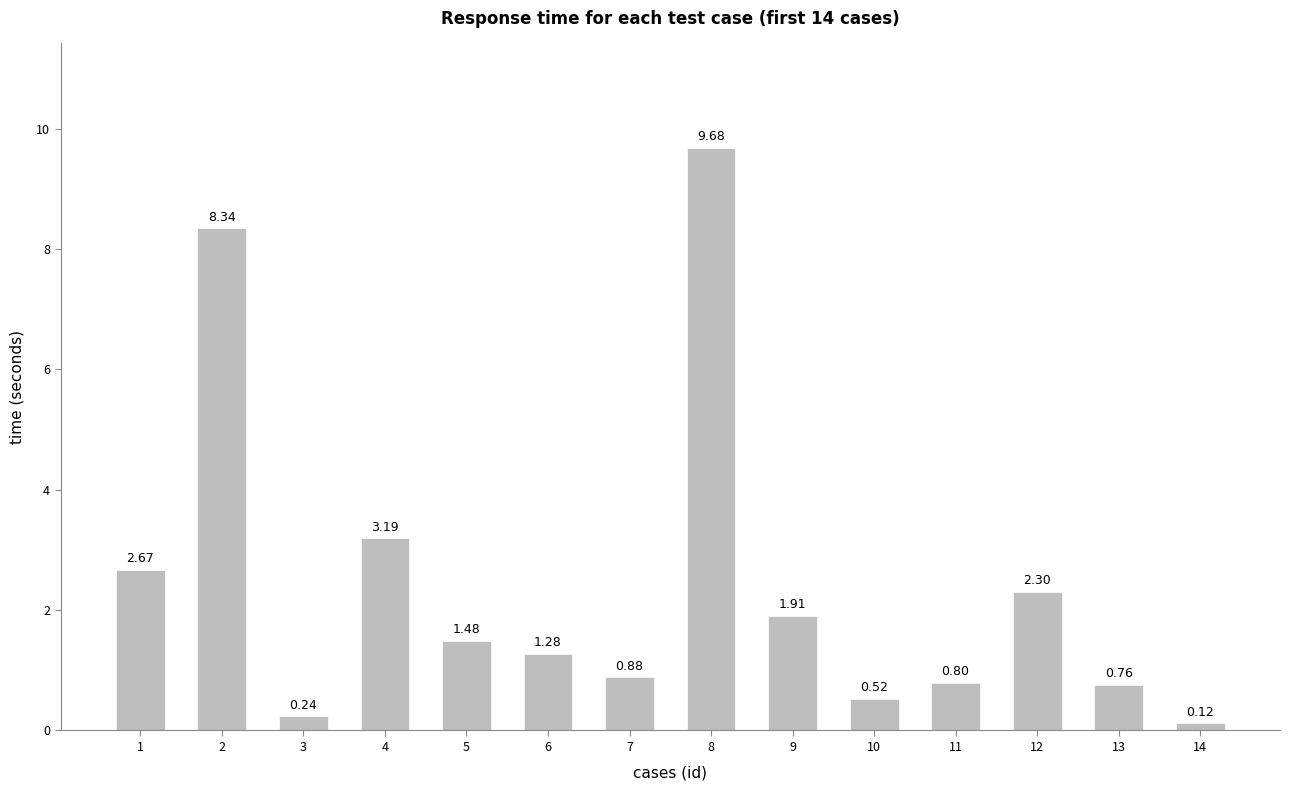

What is the difference between the second highest and second lowest values?

8.1